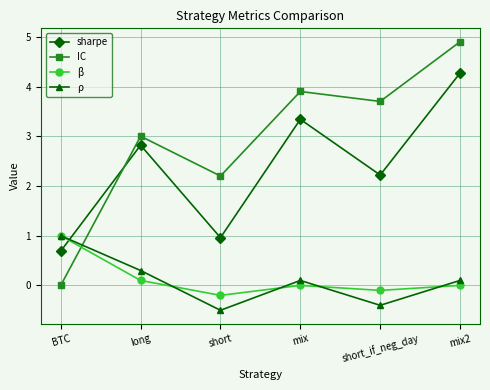

At how many categories does at least one series exceed 4?

1